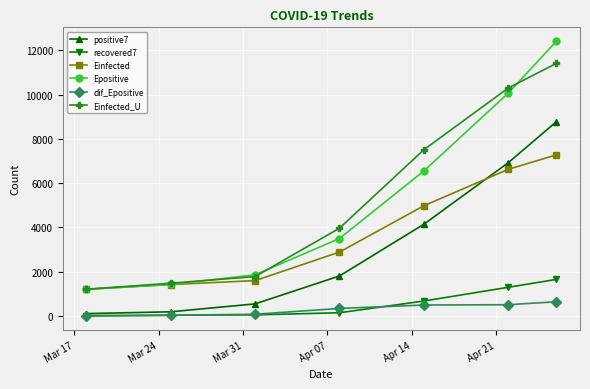

What is the value of the Einfected_U point at the 7th from the left?

11409.1